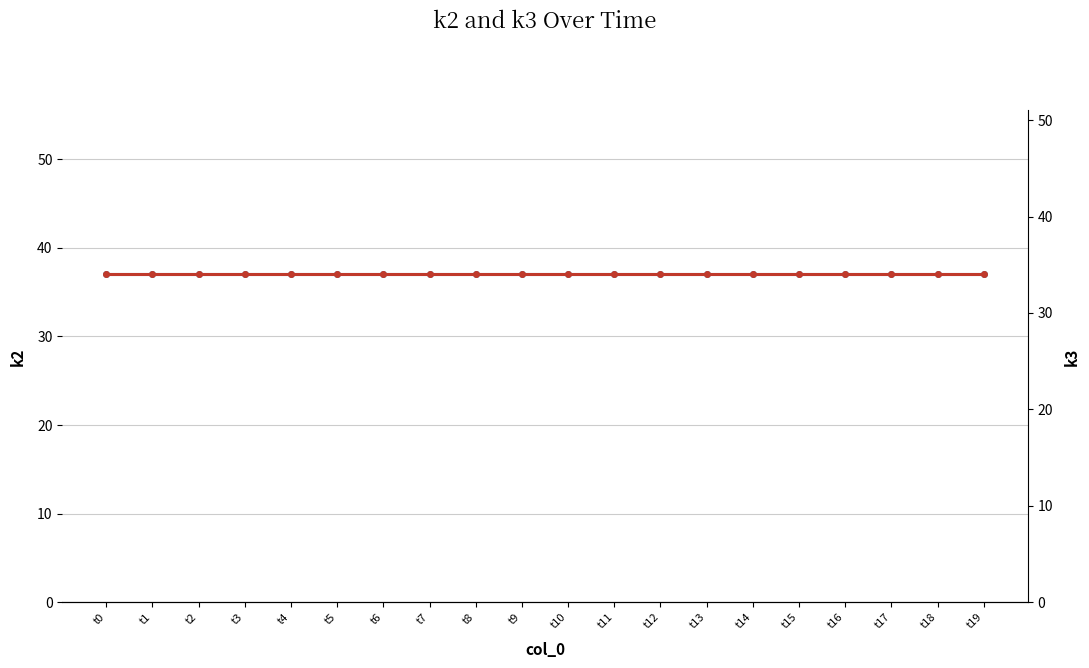

Which series has the largest total across all categories?

k2